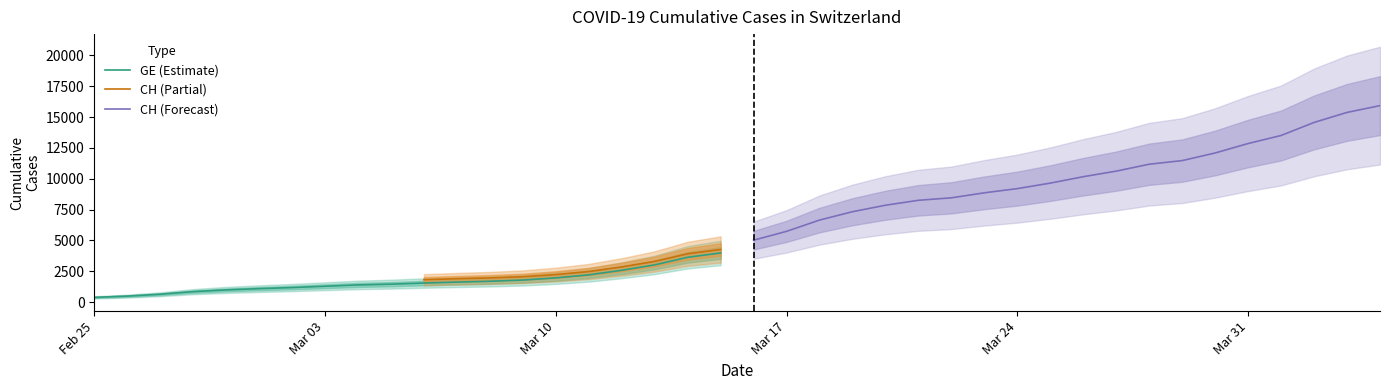

The CH series shows 2651 at 2020-03-21. True or false?

False